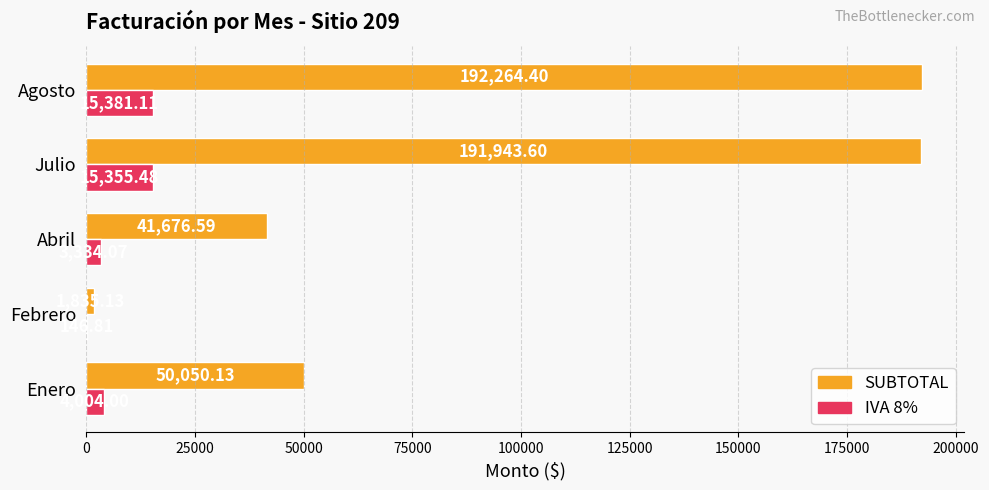

At which category does the chart reach its peak across all series?

Agosto